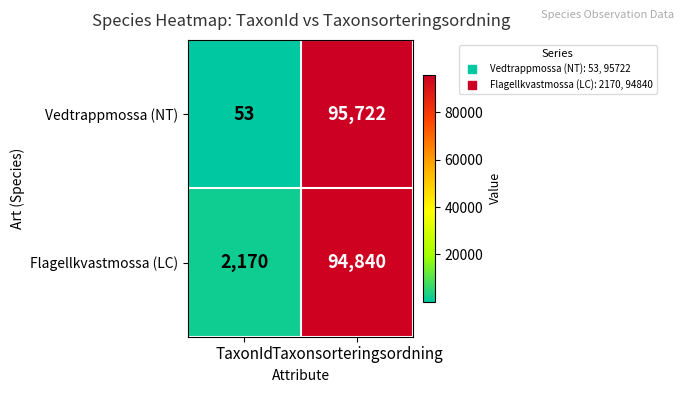

The Flagellkvastmossa (LC) series shows 134175 at Taxonsorteringsordning. True or false?

False